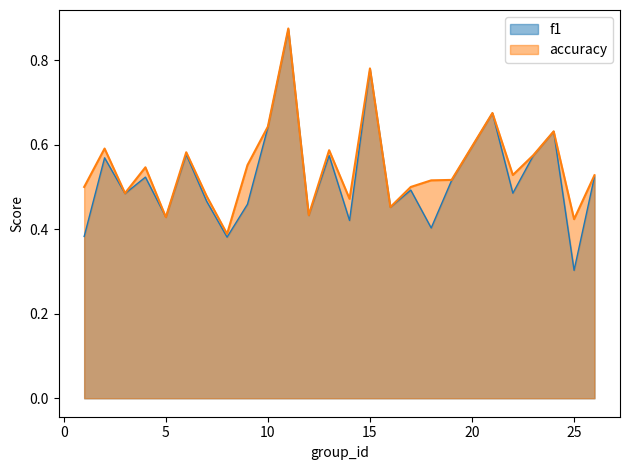

The accuracy series shows 0.8 at 26. True or false?

False